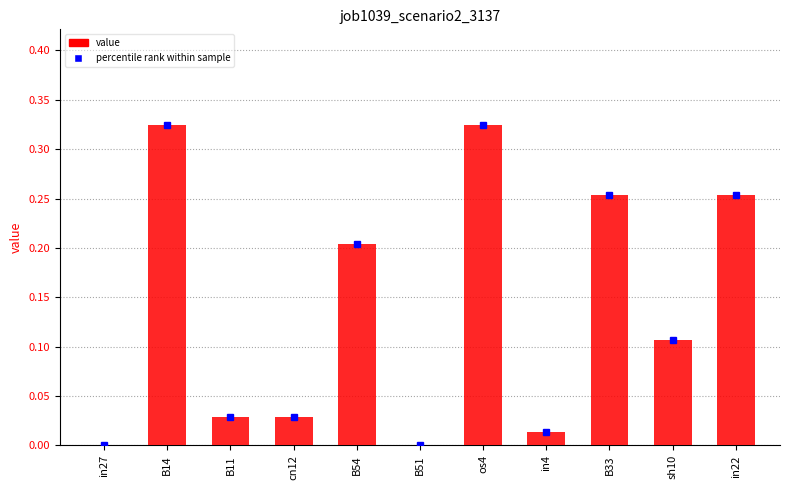

The chart shows a value of 0.0 at in27. True or false?

True